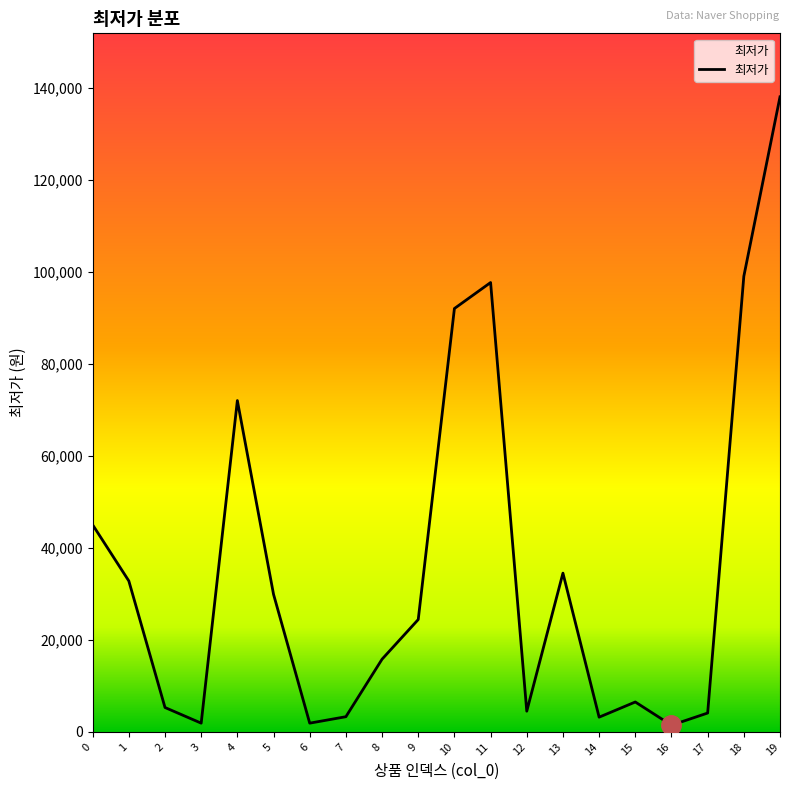

True or false: the data has more than 1 interior local peaks.

True